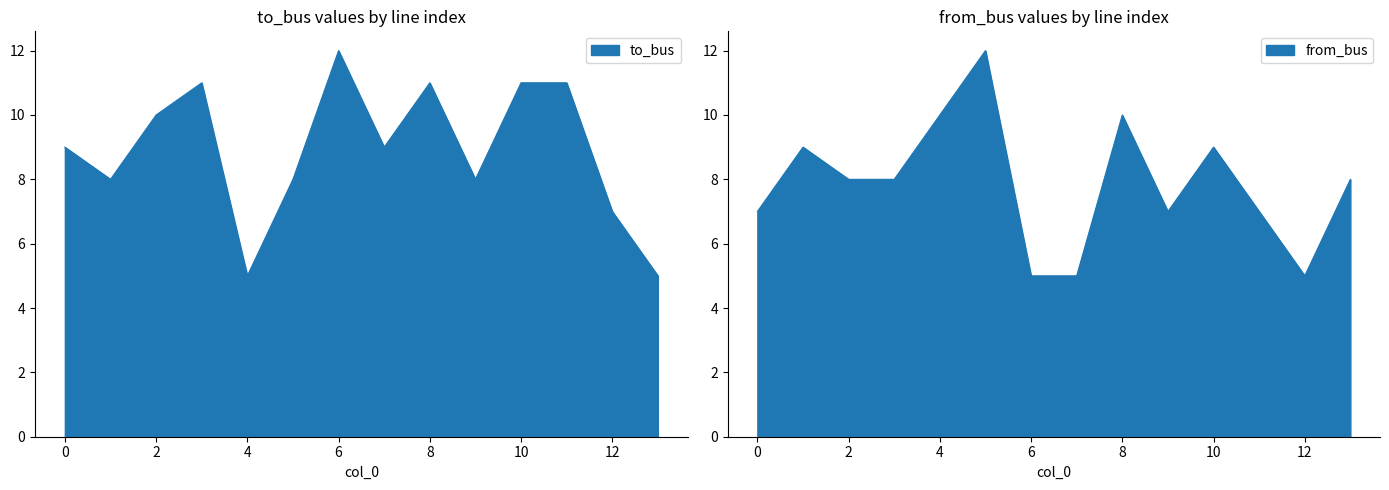

Where is the first local maximum for to_bus?

3